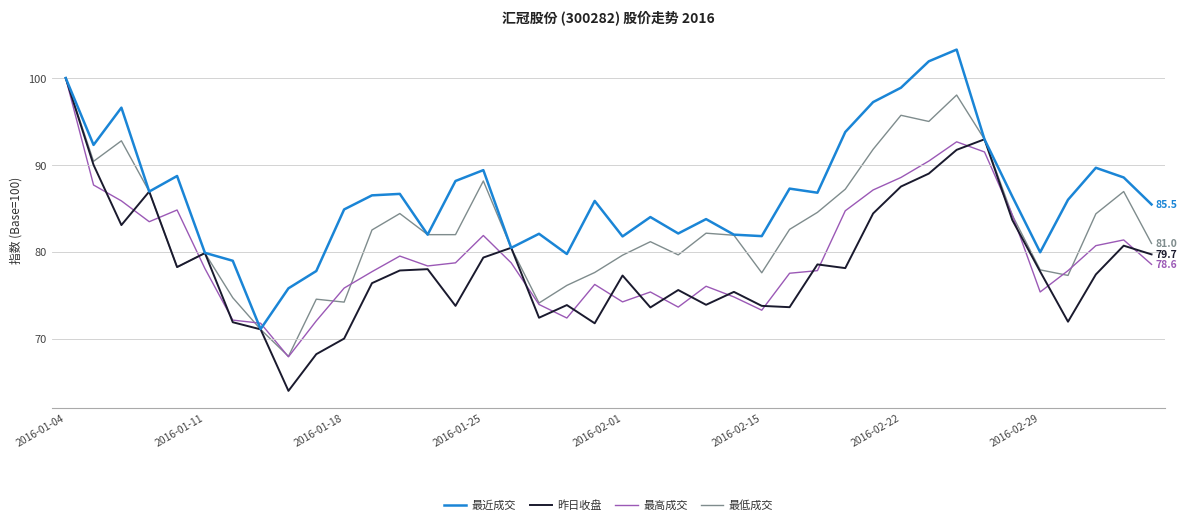

True or false: 最近成交 has more than 2 interior local peaks.

True